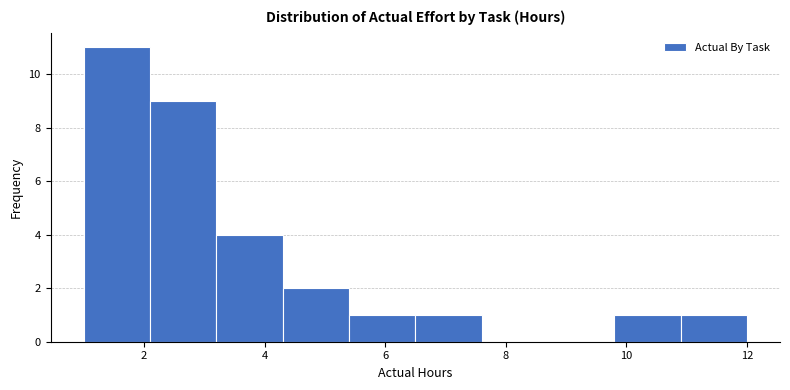

What is the height of the bar covering 9.8 to 10.9 on the x-axis? Neither the bar edges nor the heights are printed on the chart, so give them approximately, as read against the axes.

1